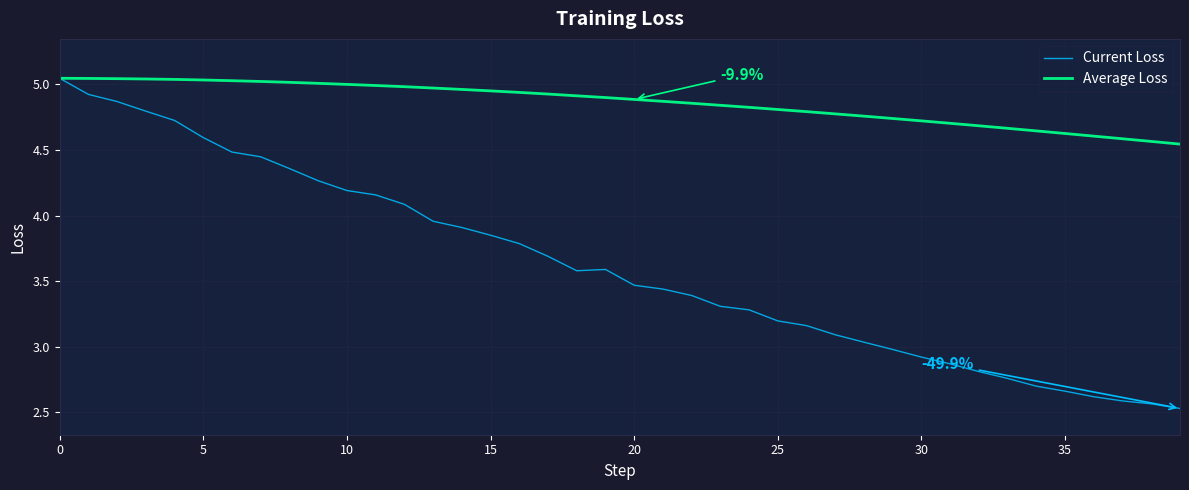

Which series has the largest total across all categories?

Average Loss